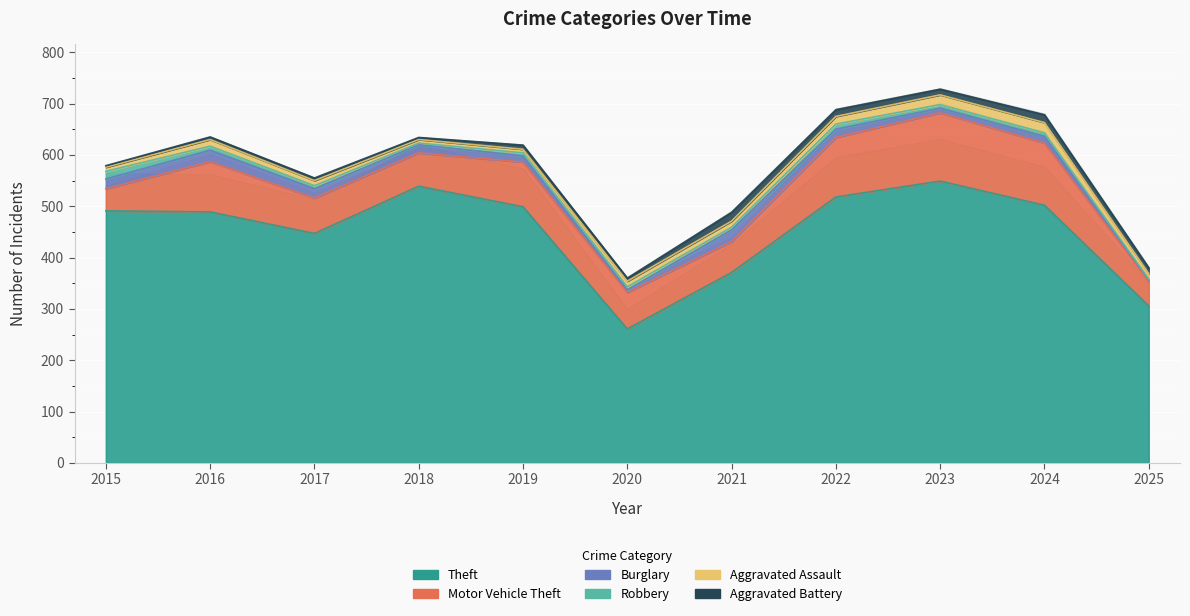

The value of Motor Vehicle Theft at 2016 is 151. True or false?

False